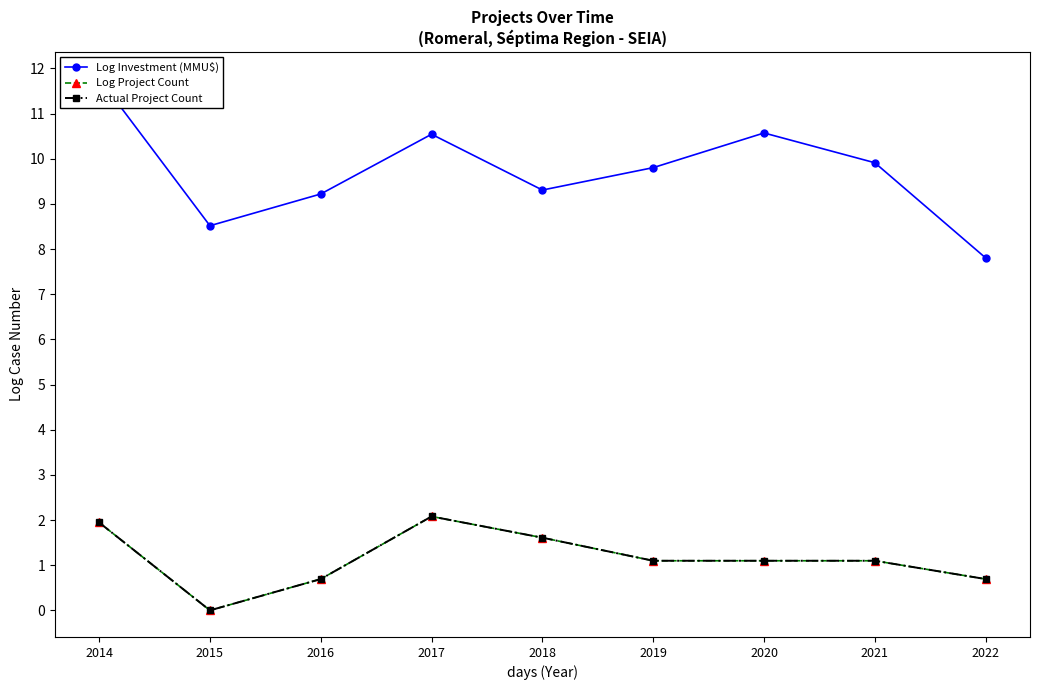

Which series has the largest total across all categories?

Log Investment (MMU$)